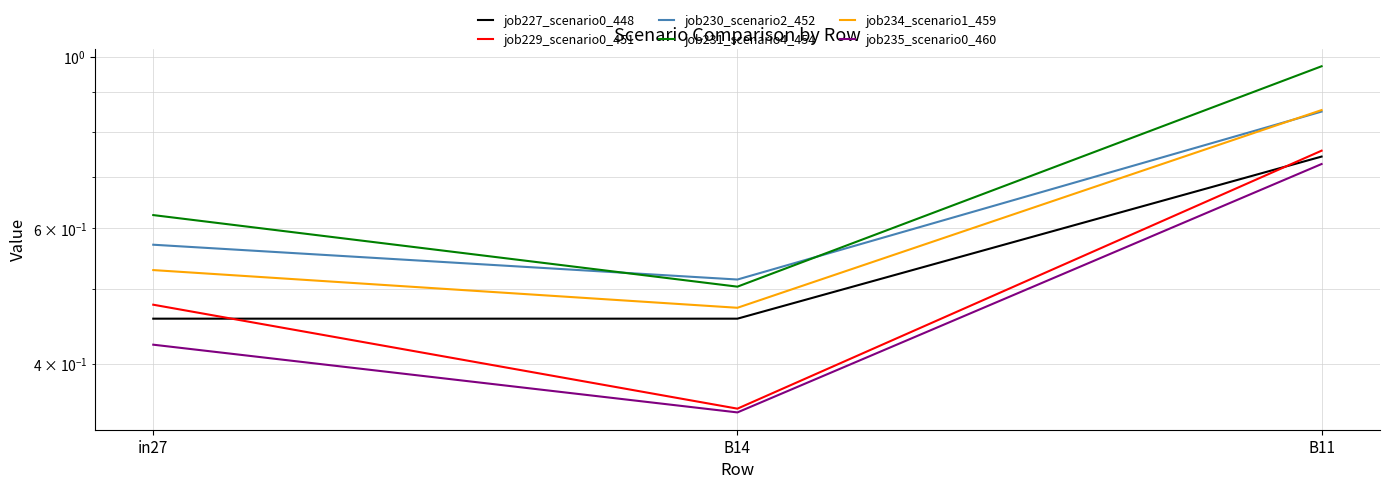

What is the sum of all job234_scenario1_459 values?

1.9